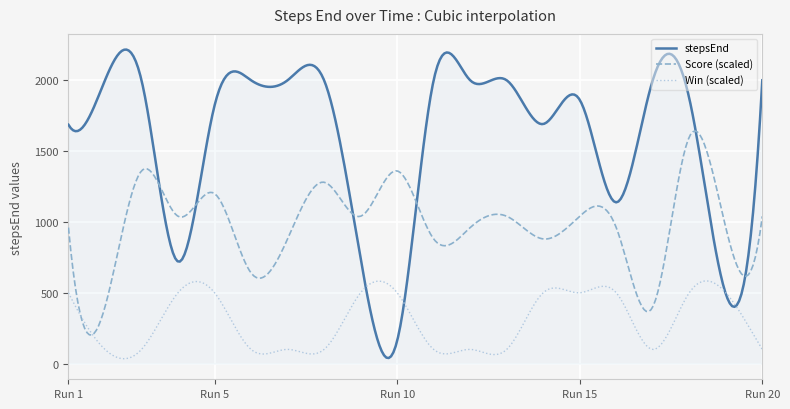

Which series has the largest range (max minus min)?

stepsEnd